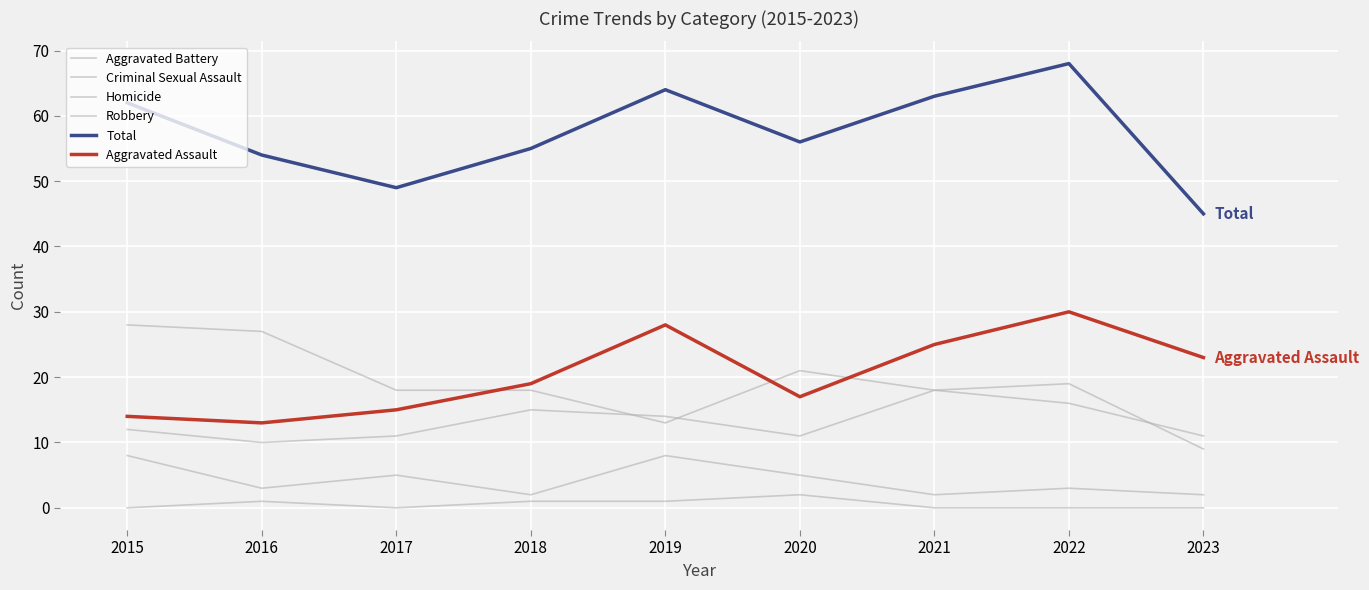

What is the sum of all Robbery values?

171